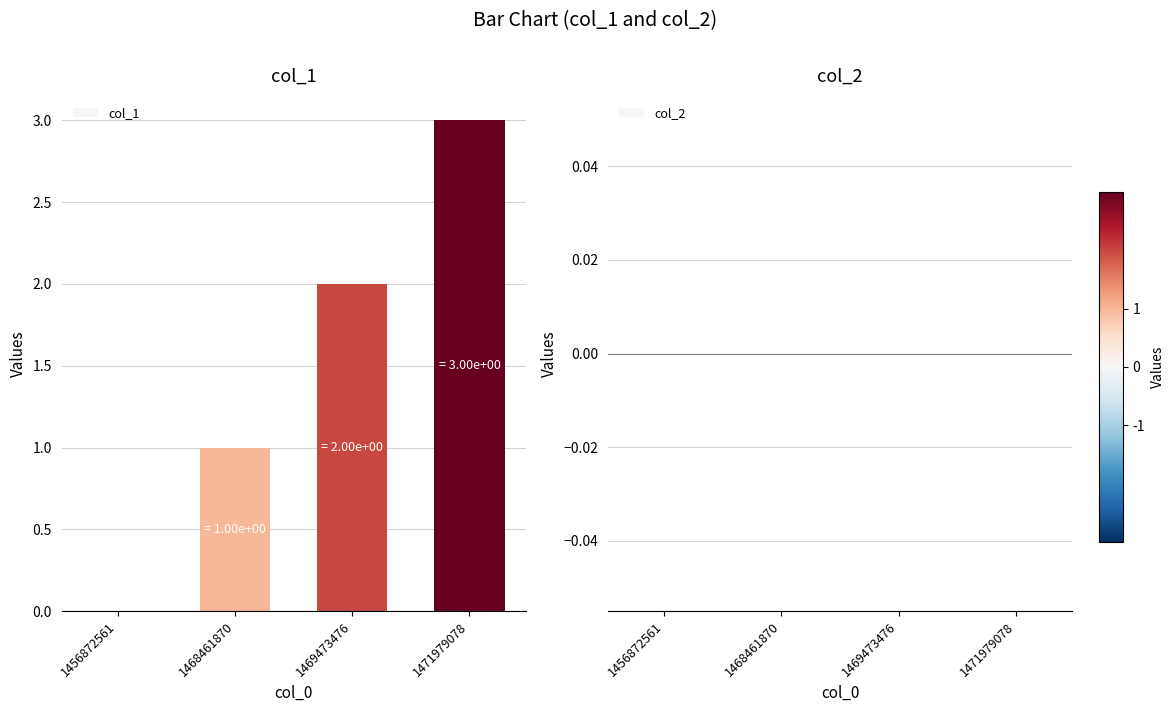

What is the sum of the values at 1469473476 and 1471979078?

5